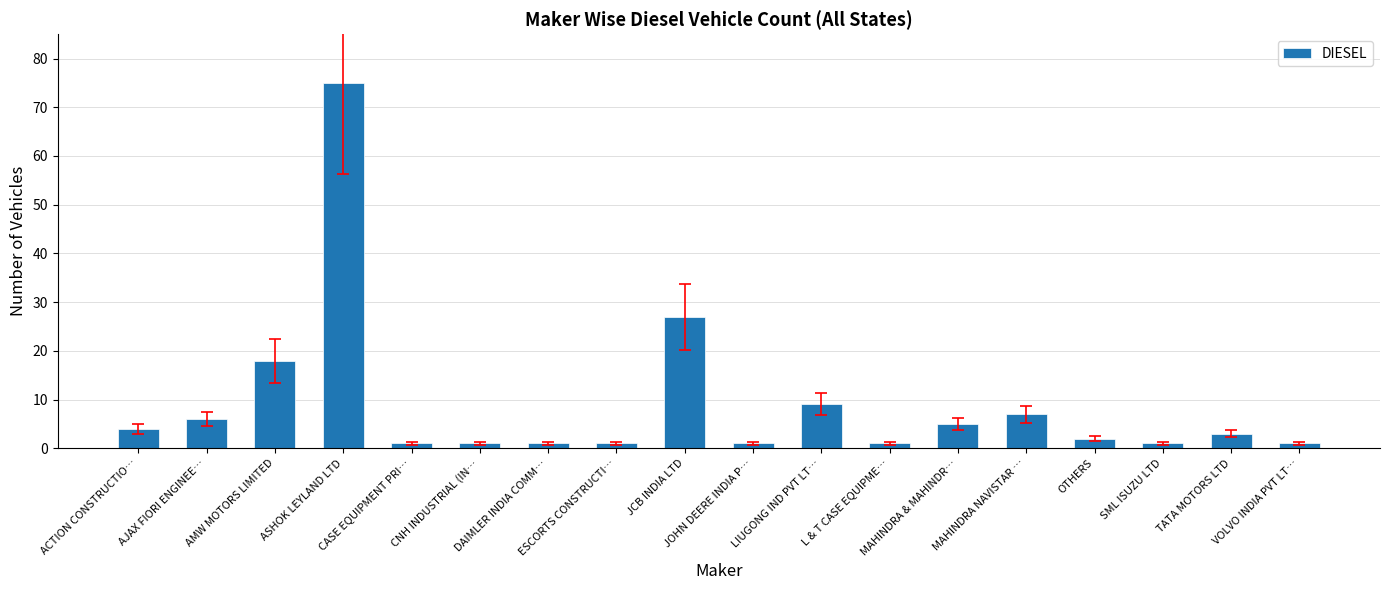

What is the difference between the values at AMW MOTORS LIMITED and MAHINDRA & MAHINDR…?

13